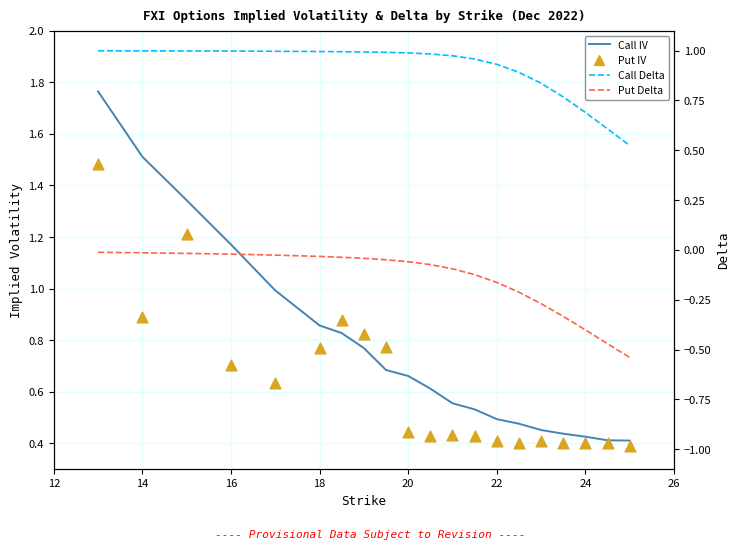

What are all the series names shown in the legend?

Call IV, Put IV, Call Delta, Put Delta